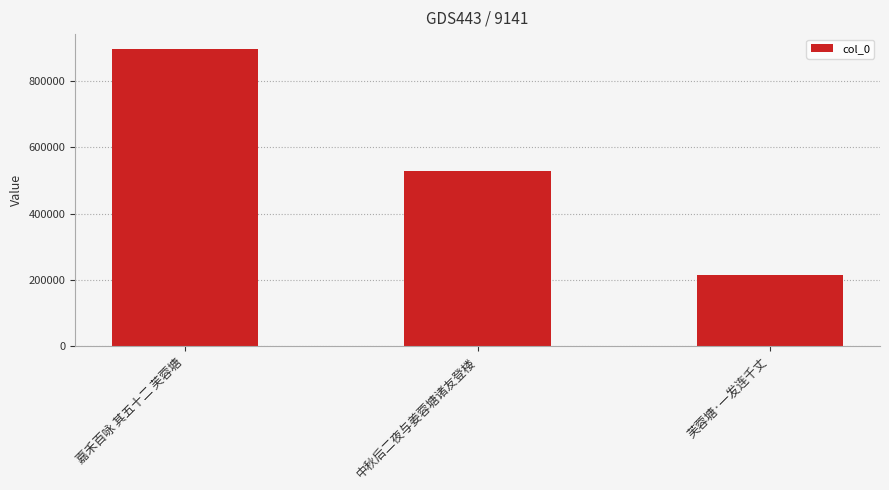

Rank the categories by value from lowest to highest.

芙蓉塘·一发连千丈, 中秋后二夜与姜蓉塘诸友登楼, 嘉禾百咏 其五十二 芙蓉塘